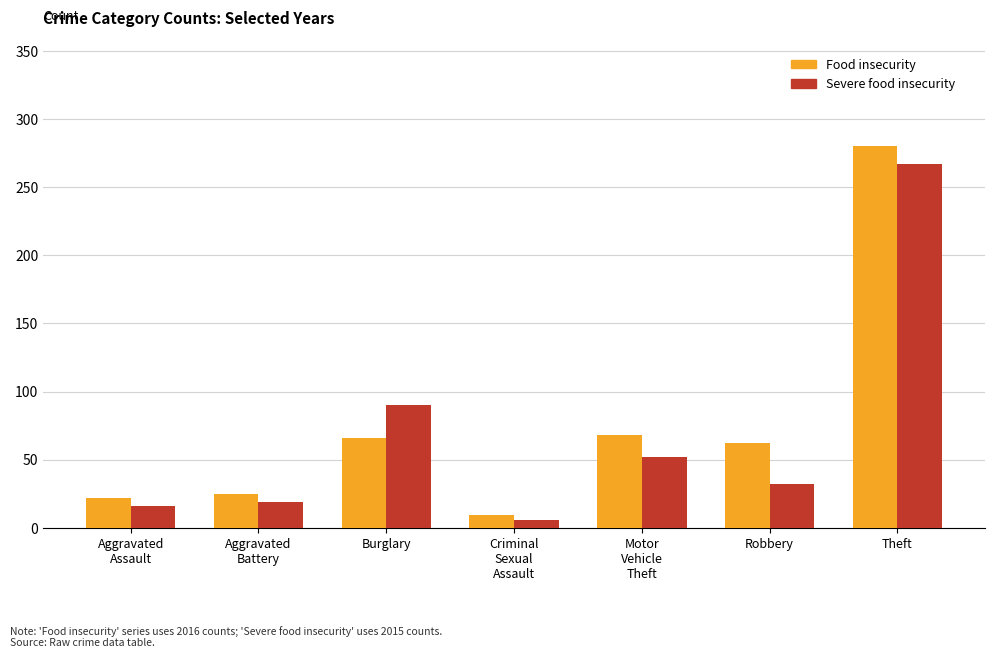

What are all the series names shown in the legend?

Food insecurity, Severe food insecurity